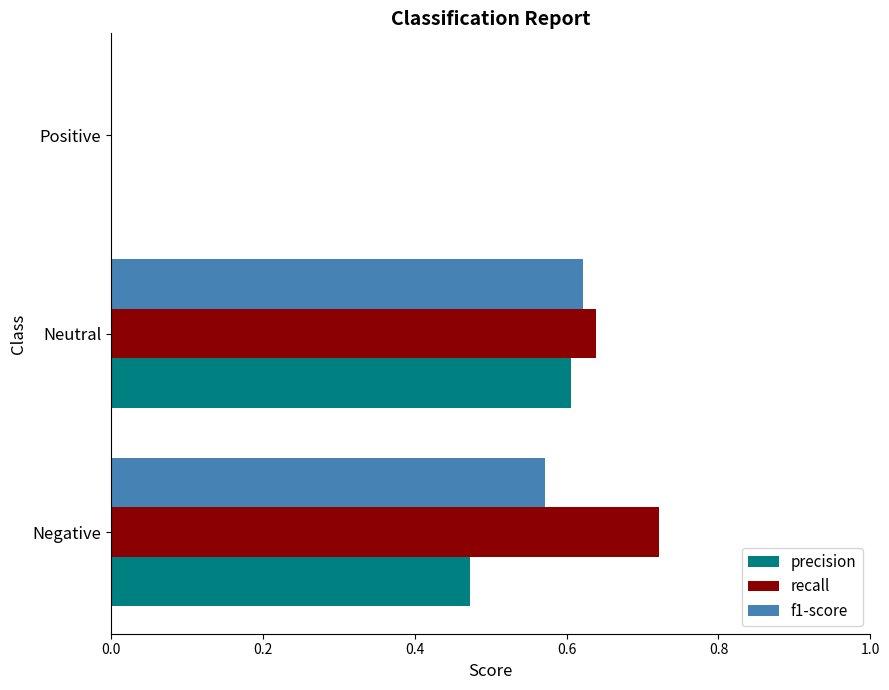

How many categories are shown in the chart?

3